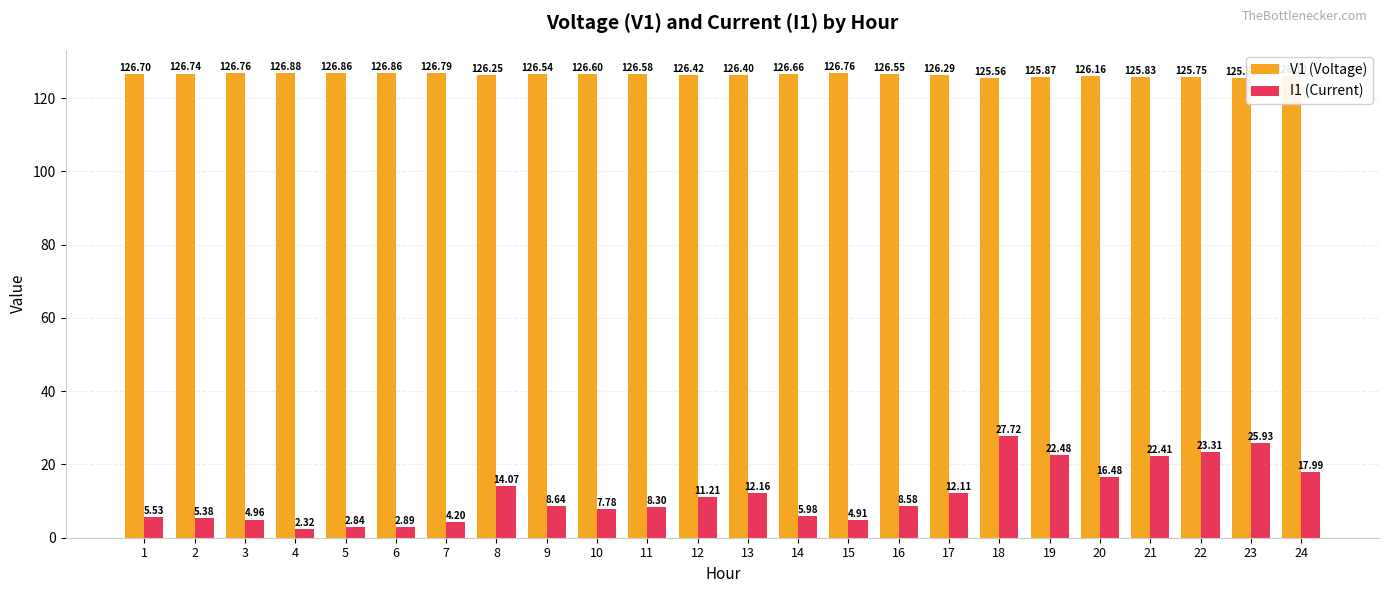

Between 11 and 12, which series saw the biggest shift?

I1 (Current)